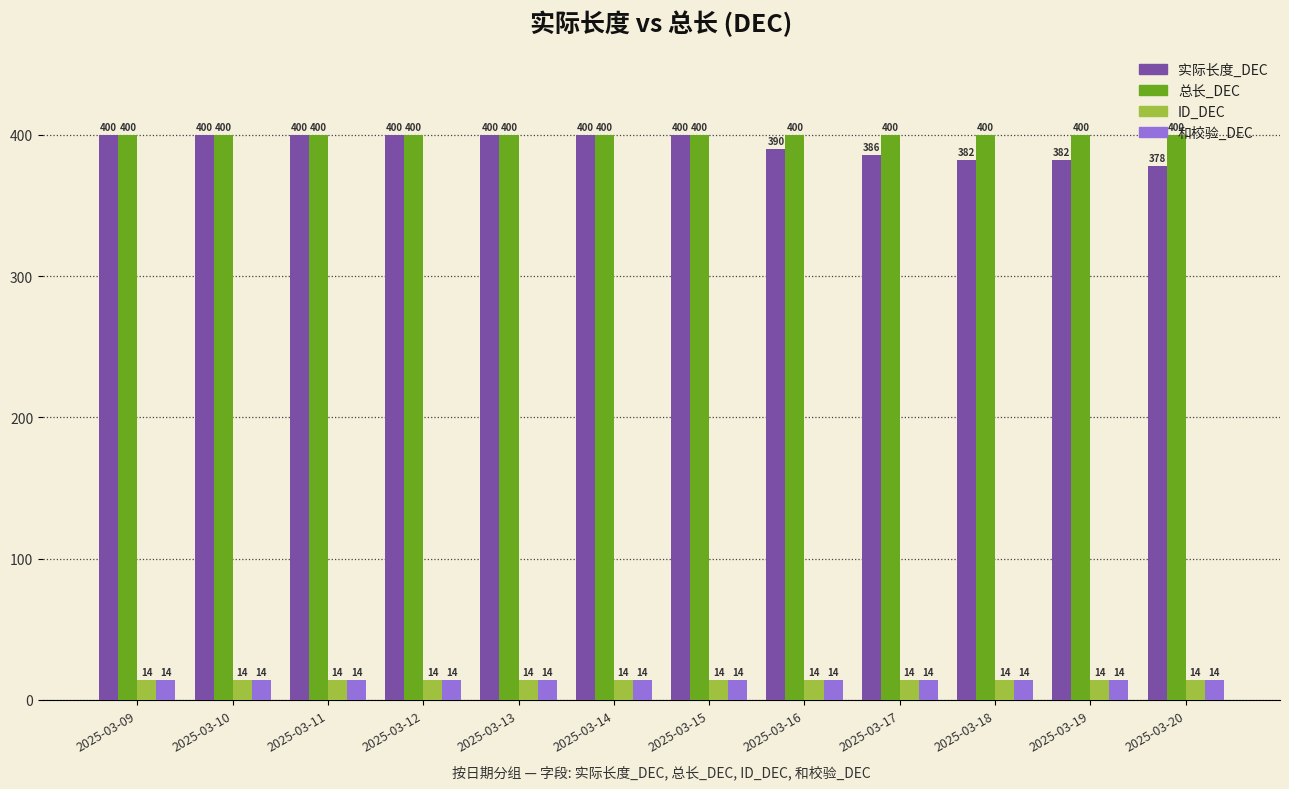

True or false: 总长_DEC has a value of 663 at 2025-03-11.

False